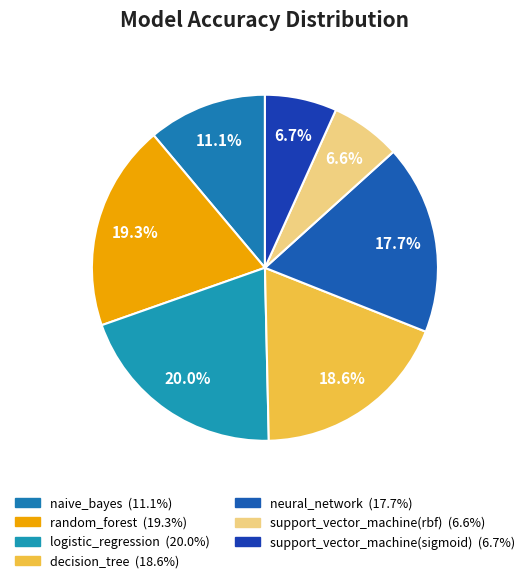

To the nearest percent, what portion does neural_network represent?

18%